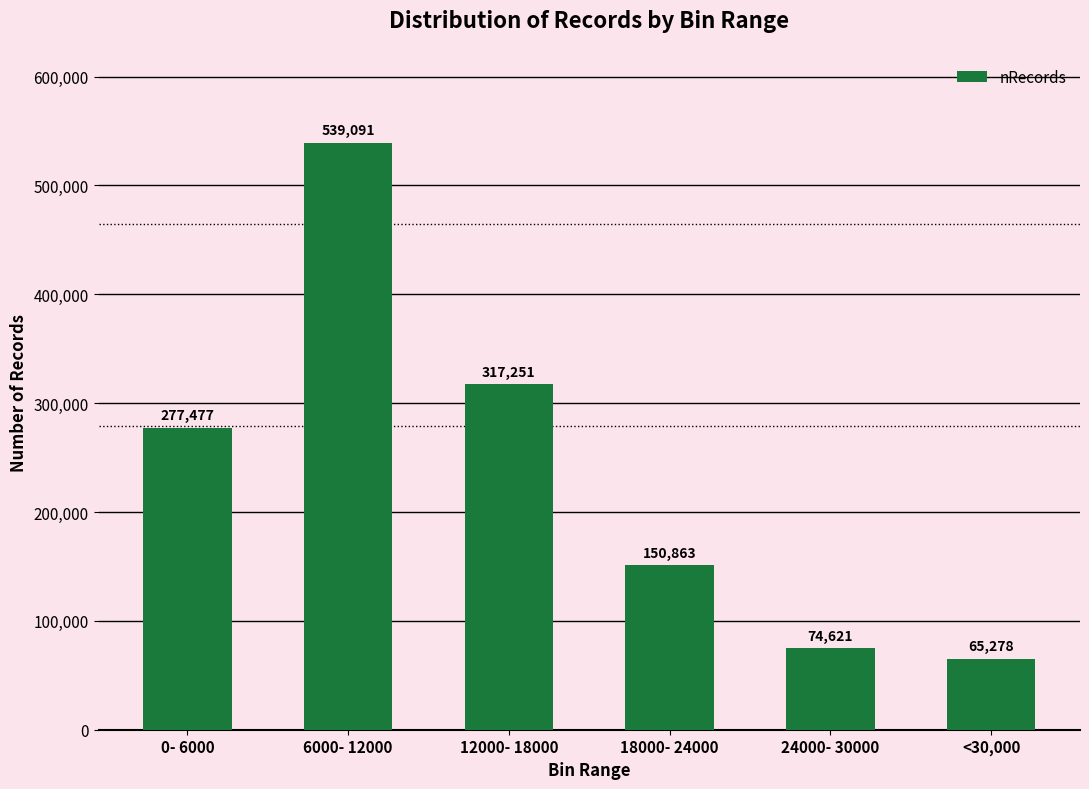

How many bars are there in total?

6